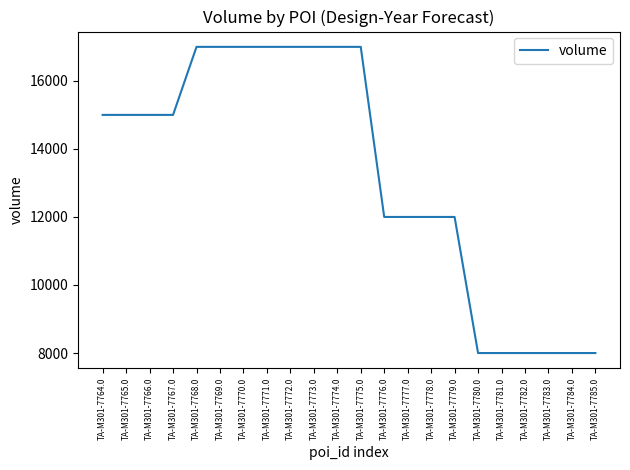

What is the minimum value shown in the chart?

8000